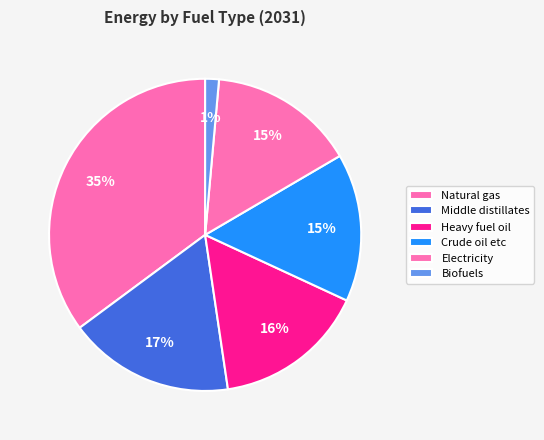

What is the largest slice in the pie chart?

Natural gas